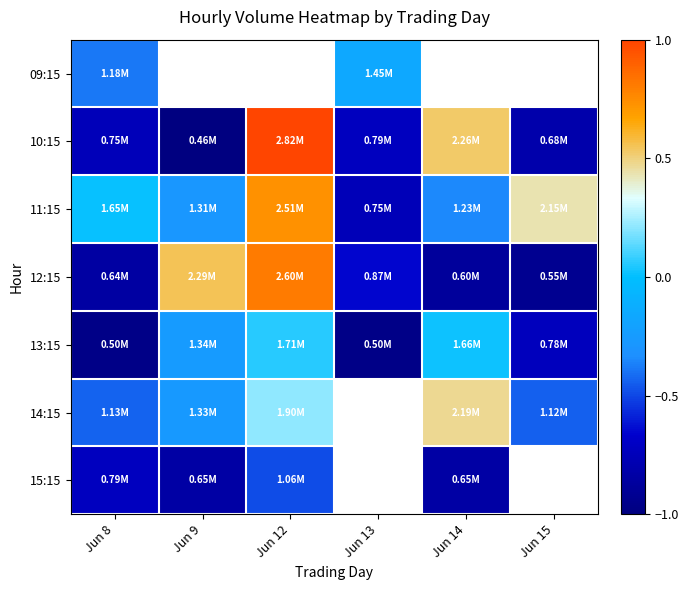

Which label corresponds to the largest value in the chart?

Jun 12